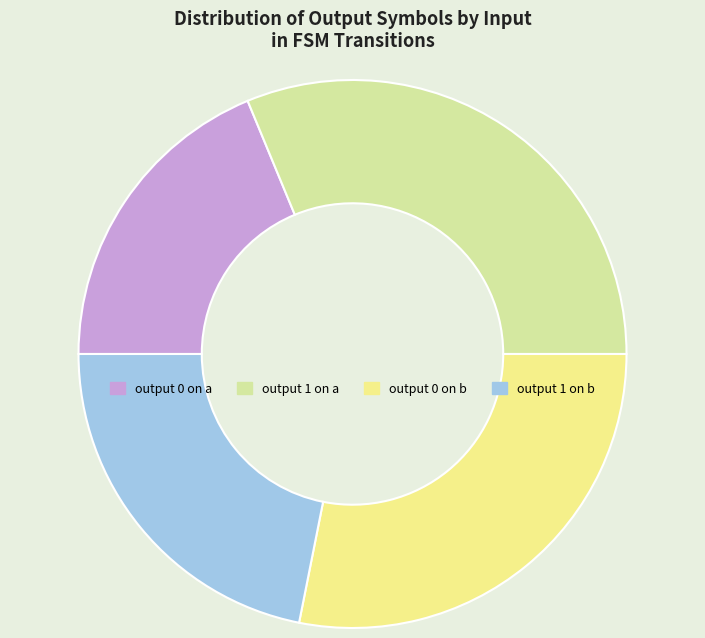

How many segments does this pie chart have?

4